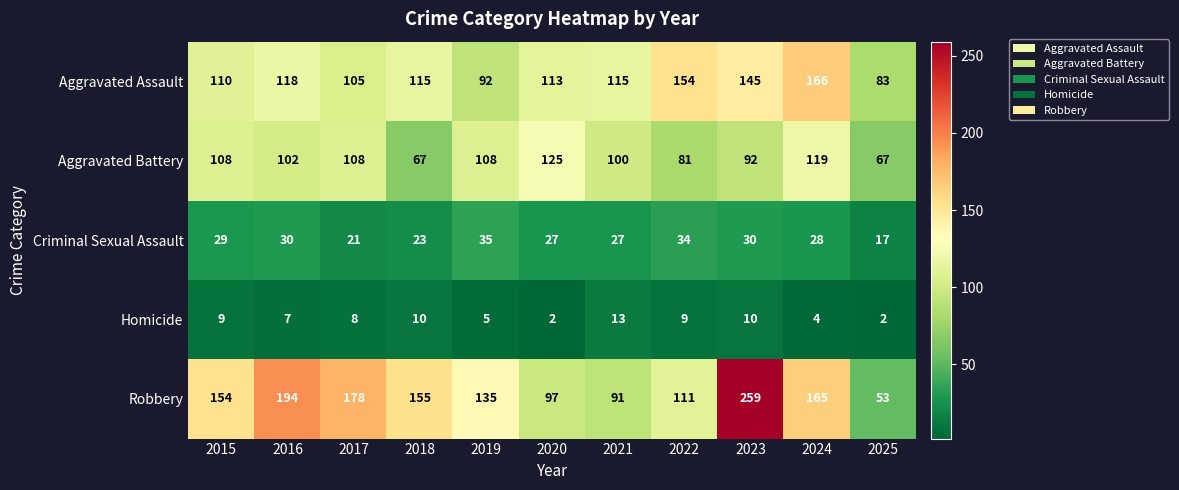

Is it true that Aggravated Battery equals 98 at 2018?

False